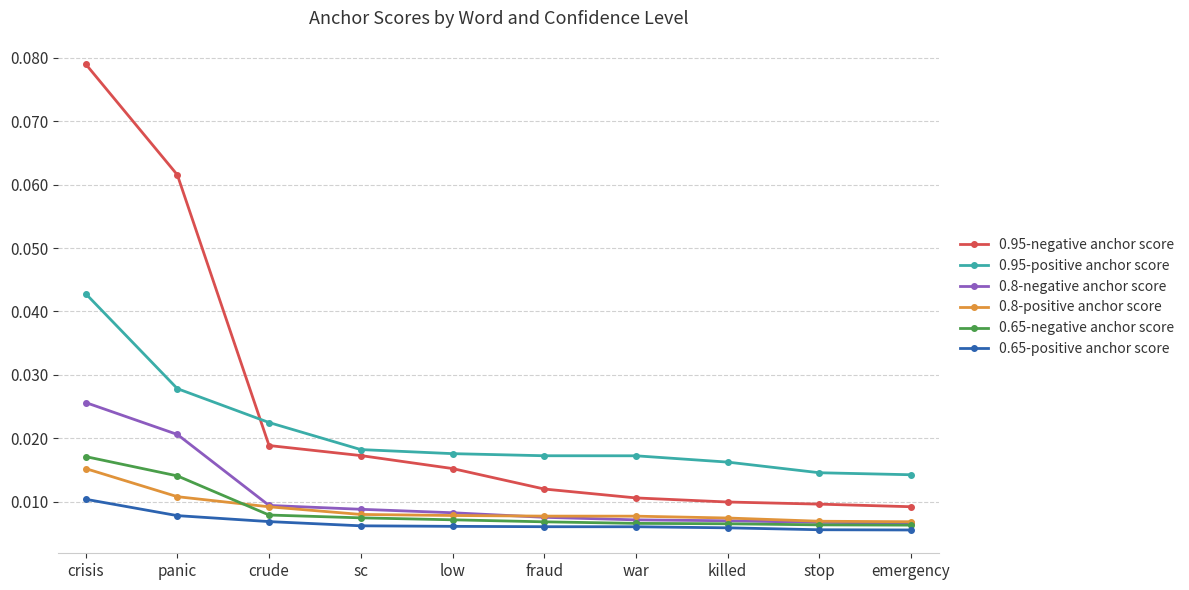

How many lines are shown in the chart?

6